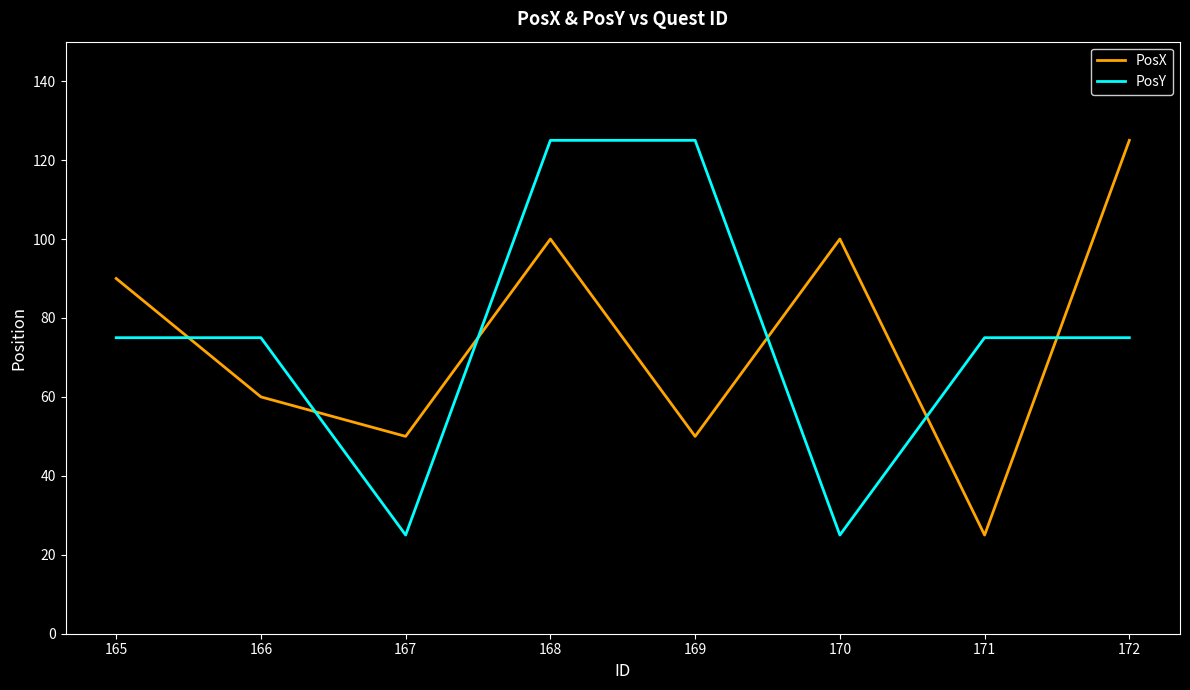

What is the approximate value of PosY at 165?

75